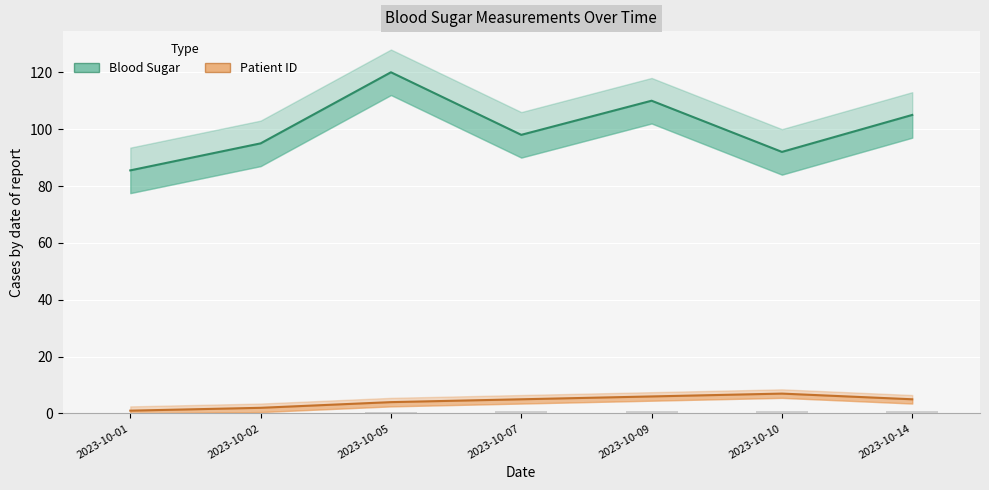

What is the maximum value shown in the chart?

120.0